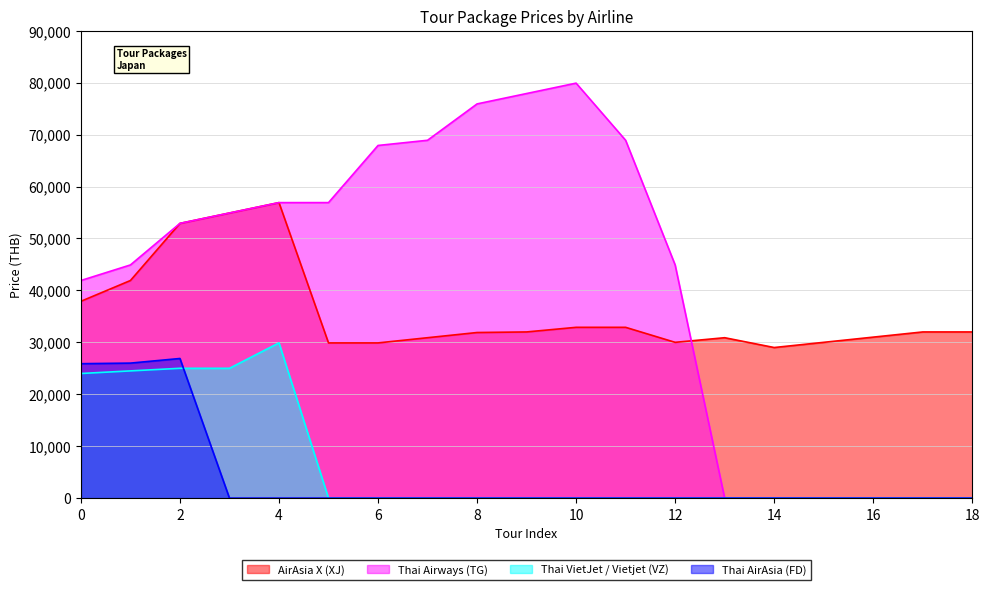

What is the total value across all series at 18?

31999